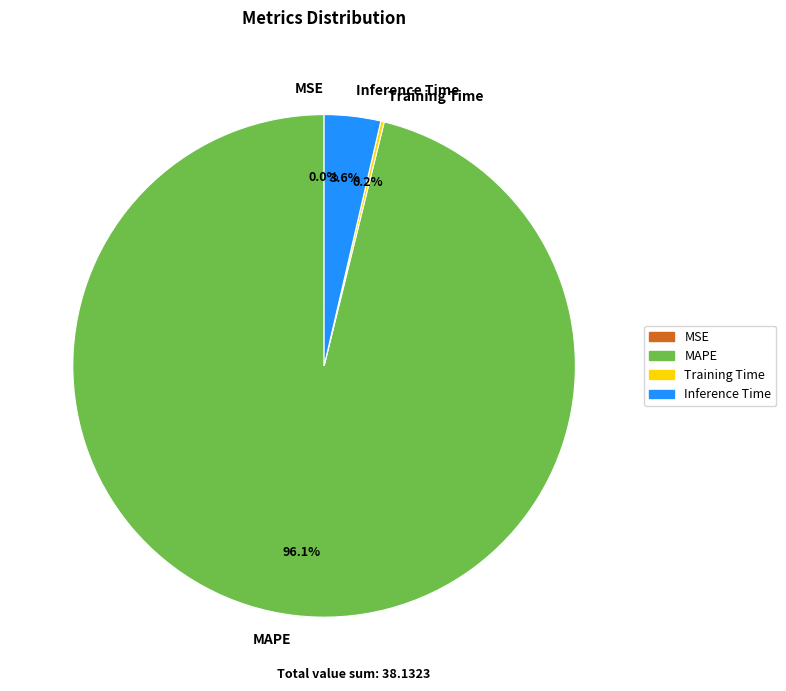

Is there any slice that represents more than half of the pie?

Yes